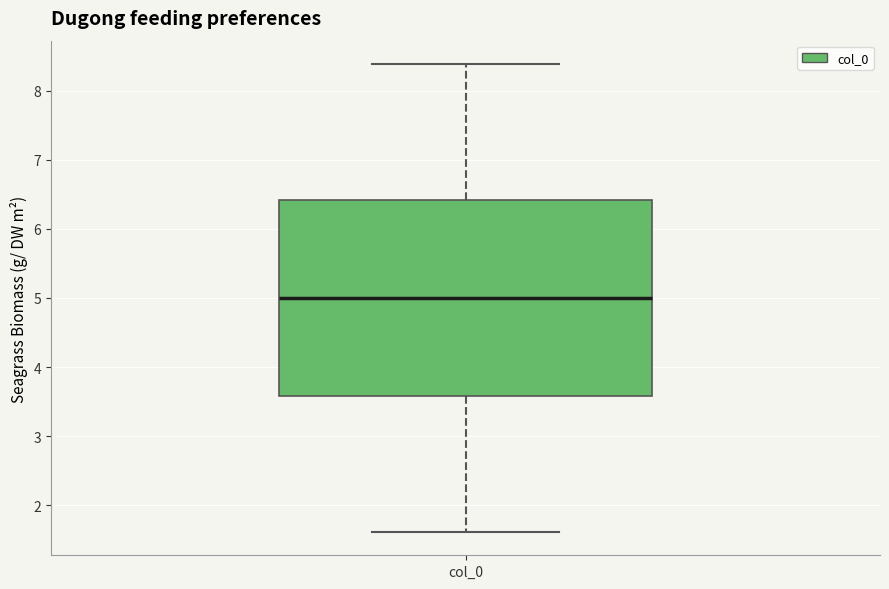

Transcribe this box plot: give where the median line is, the range the box spans, and where the two whiskers end, as read against the y-axis. The values are not printed on the chart, so give them approximately, as read against the axis.

median 5.0, box 3.6 to 6.4, whiskers 1.6 to 8.4